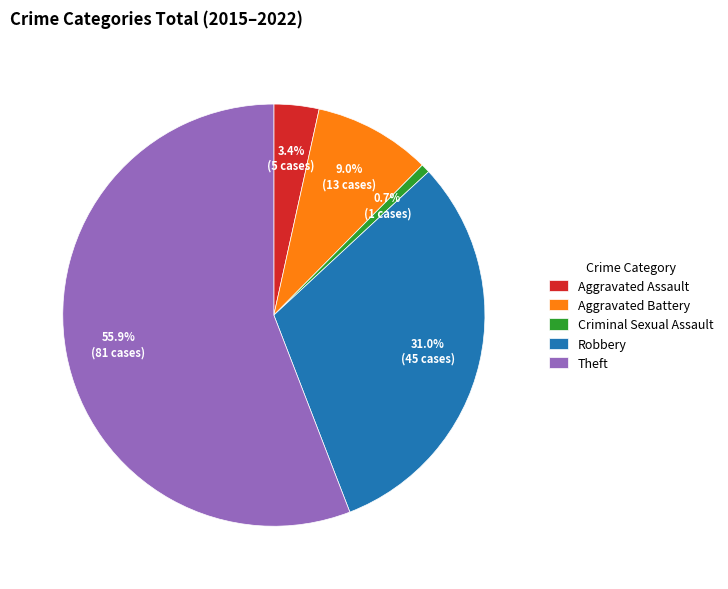

Which has a higher value, Aggravated Battery or Aggravated Assault?

Aggravated Battery